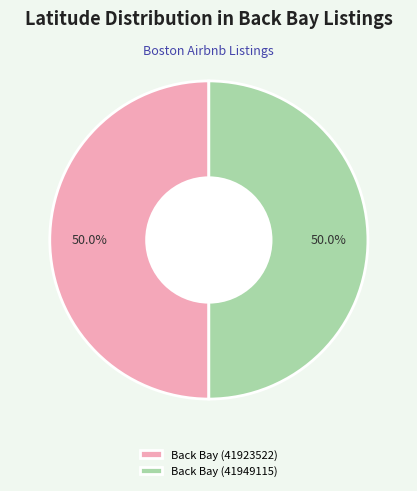

To the nearest percent, what is the combined percentage of Back Bay (41949115) and Back Bay (41923522)?

100%